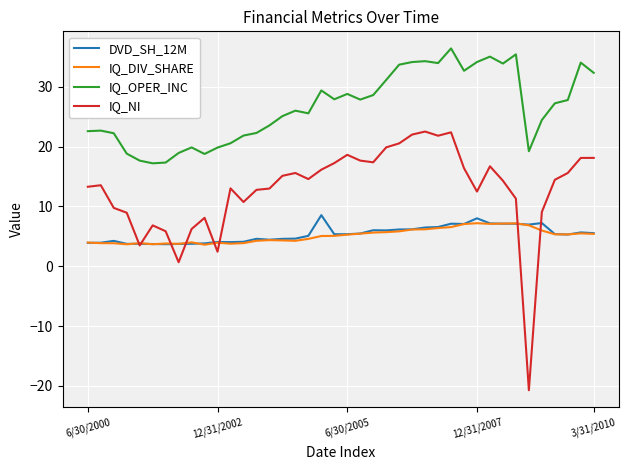

True or false: DVD_SH_12M and IQ_OPER_INC intersect in this chart.

False